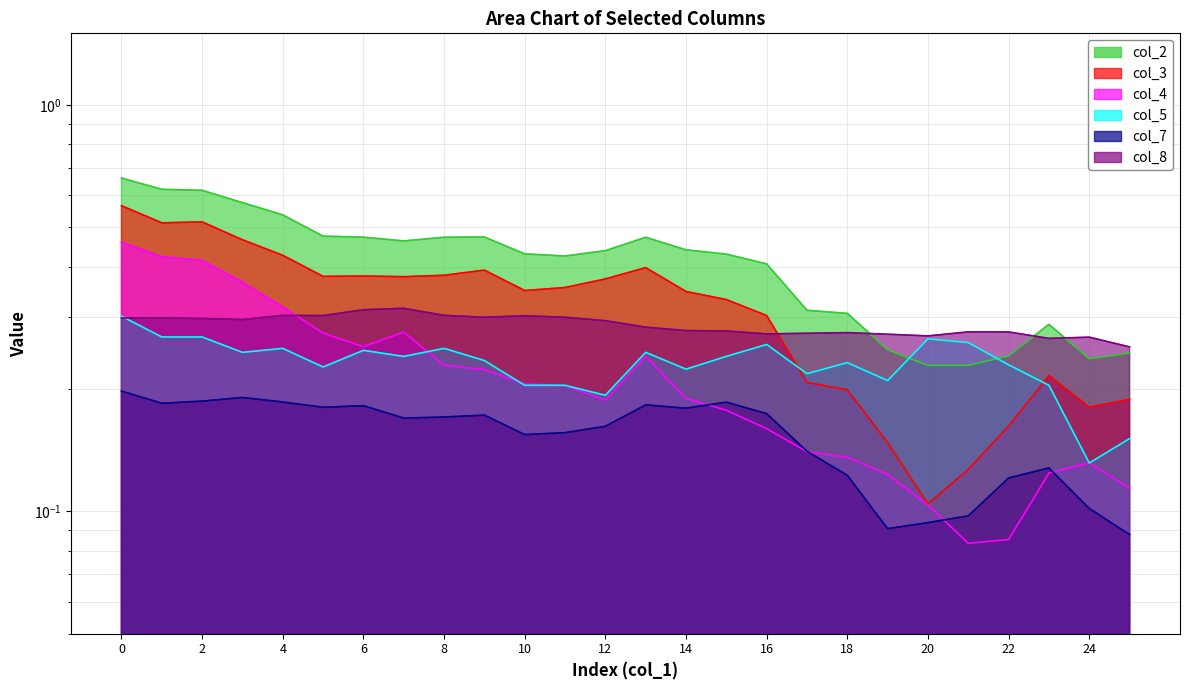

What is the value of the col_4 point at the 9th from the left?

0.2